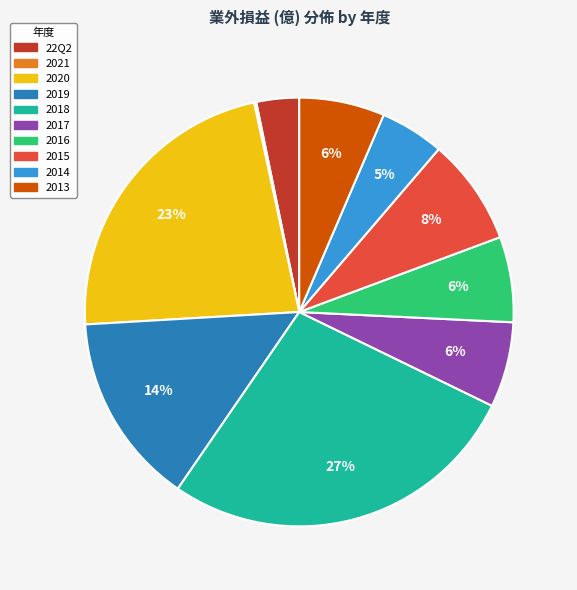

Which slice is the largest?

2018